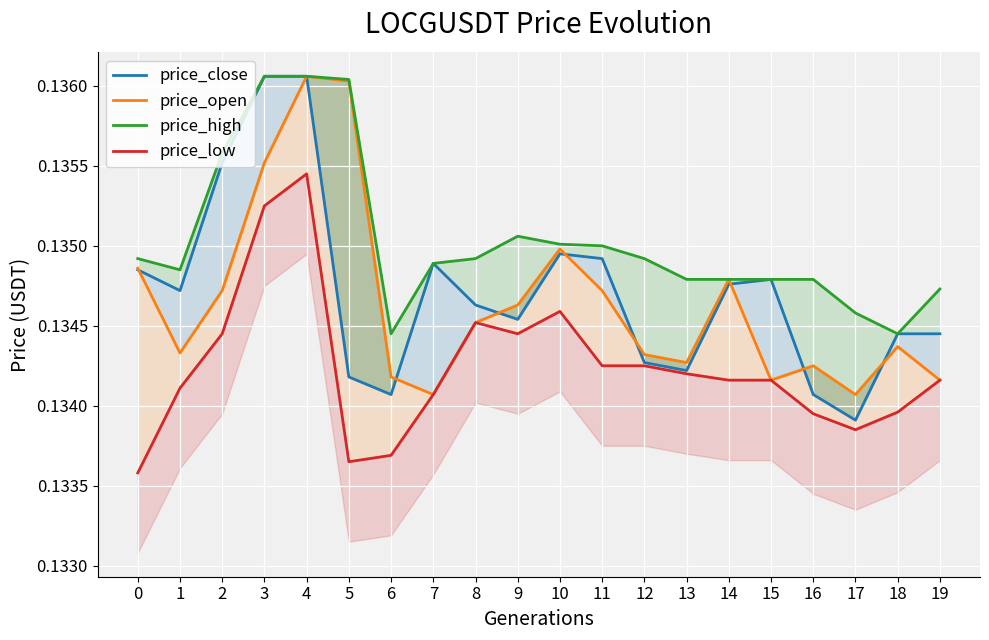

True or false: price_open and price_low intersect in this chart.

False